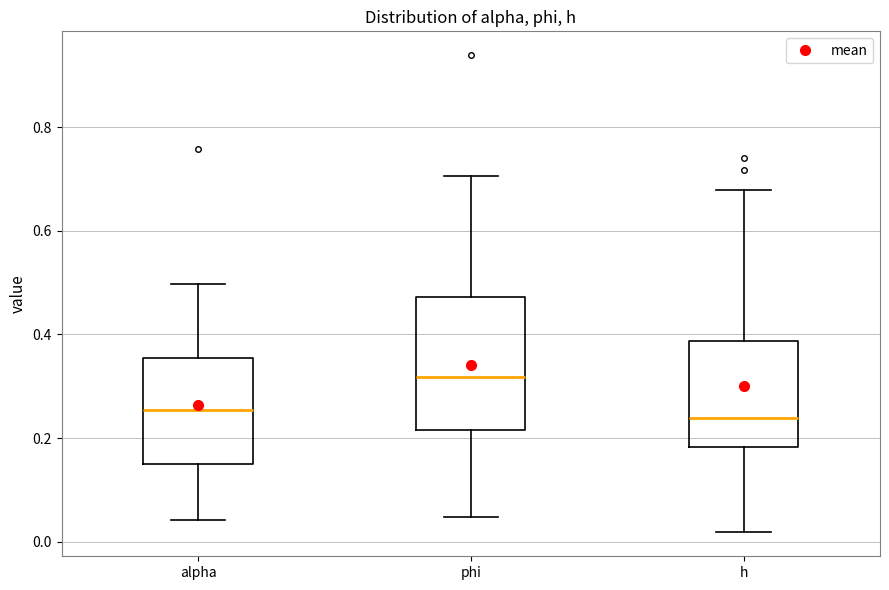

Reading left to right, transcribe this box plot: for each box, give where its median line is, the range the box spans, and where its two whiskers end, as read against the y-axis. The values are not printed on the chart, so give them approximately, as read against the axis.

alpha: median 0.26, box 0.16 to 0.36, whiskers 0.04 to 0.50
phi: median 0.32, box 0.22 to 0.48, whiskers 0.04 to 0.70
h: median 0.24, box 0.18 to 0.38, whiskers 0.02 to 0.68